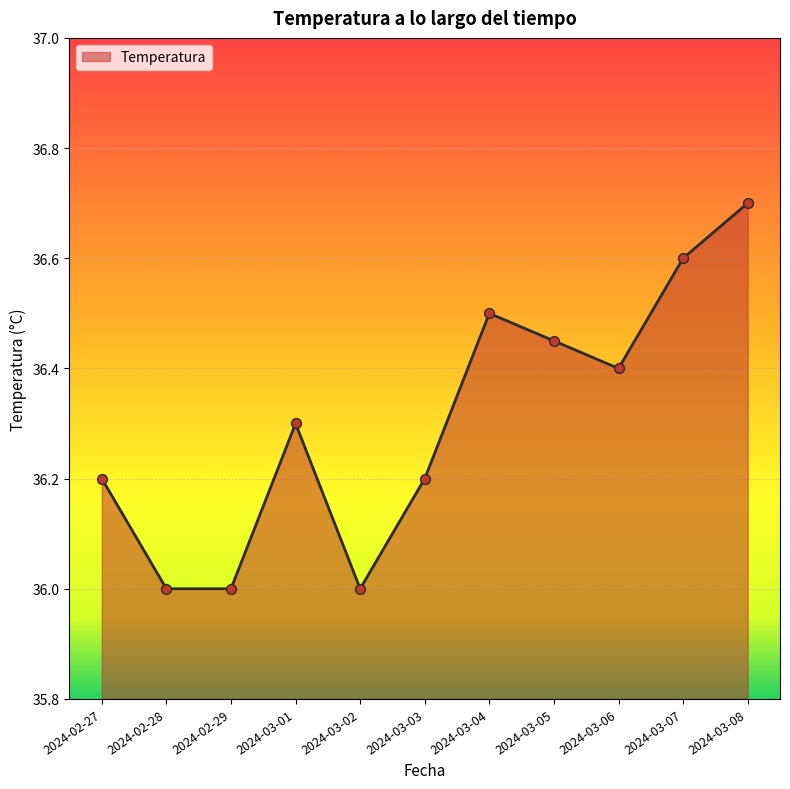

What is the change in value from 2024-02-27 to 2024-03-04?

+0.3